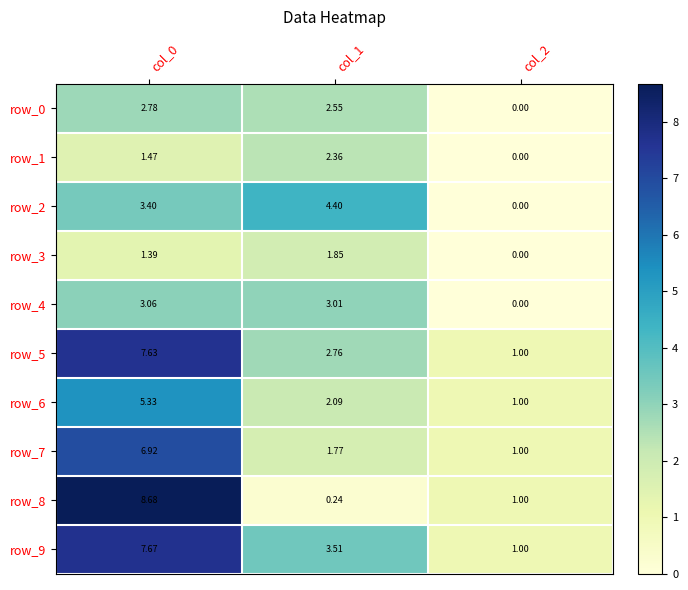

At which label is row_0 closest to 1?

col_2